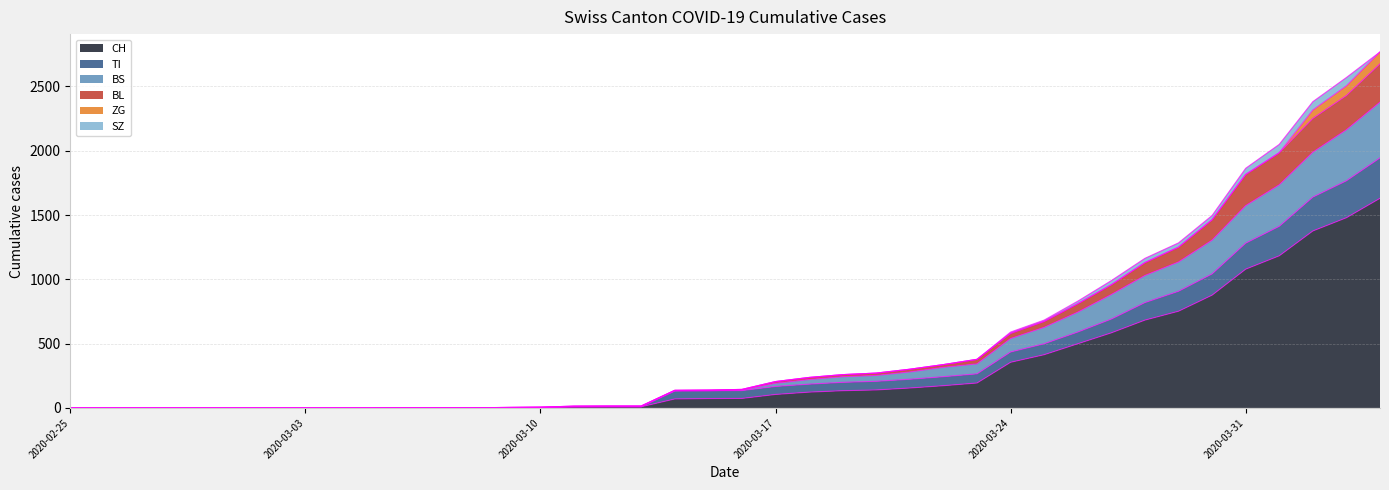

True or false: BL has more than 1 interior local peaks.

False